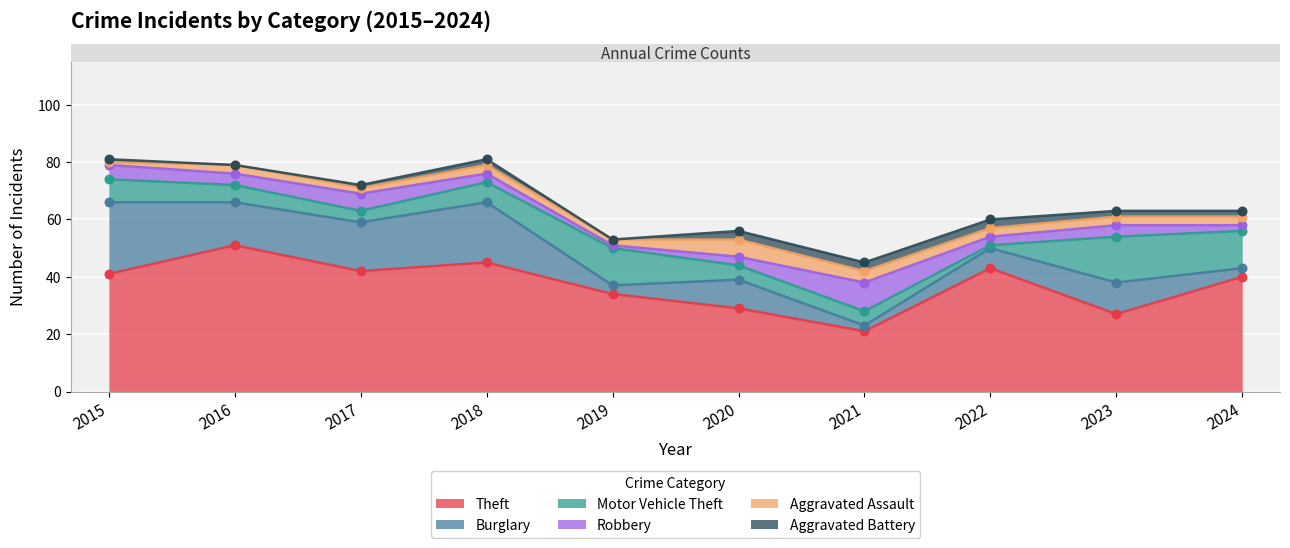

Which series reaches the minimum Y coordinate?

Aggravated Battery